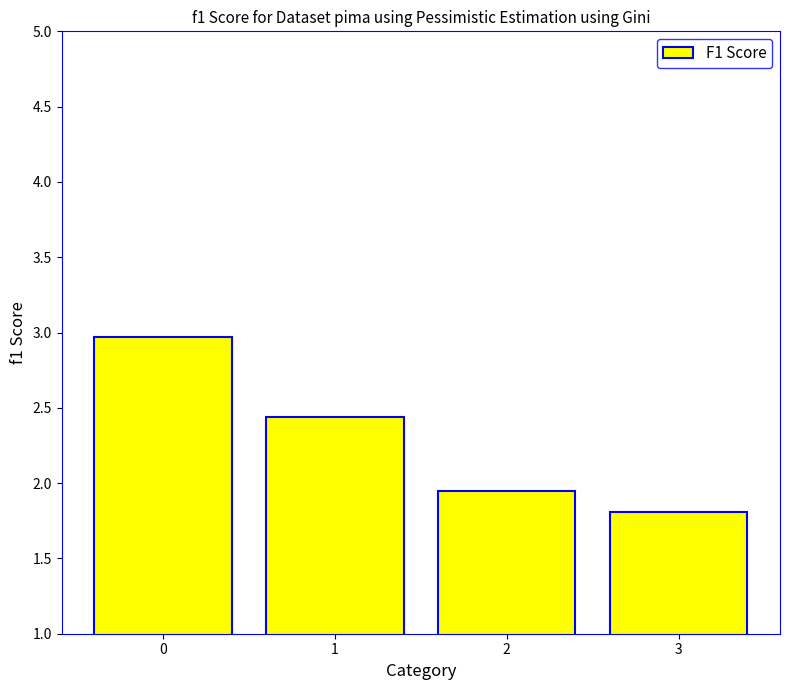

What is the difference between the values at 0 and 3?

1.2